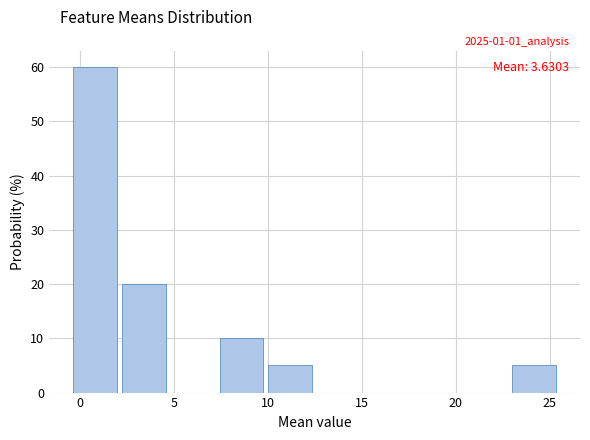

Which range on the x-axis has the tallest bar?

-0.5 to 2.0